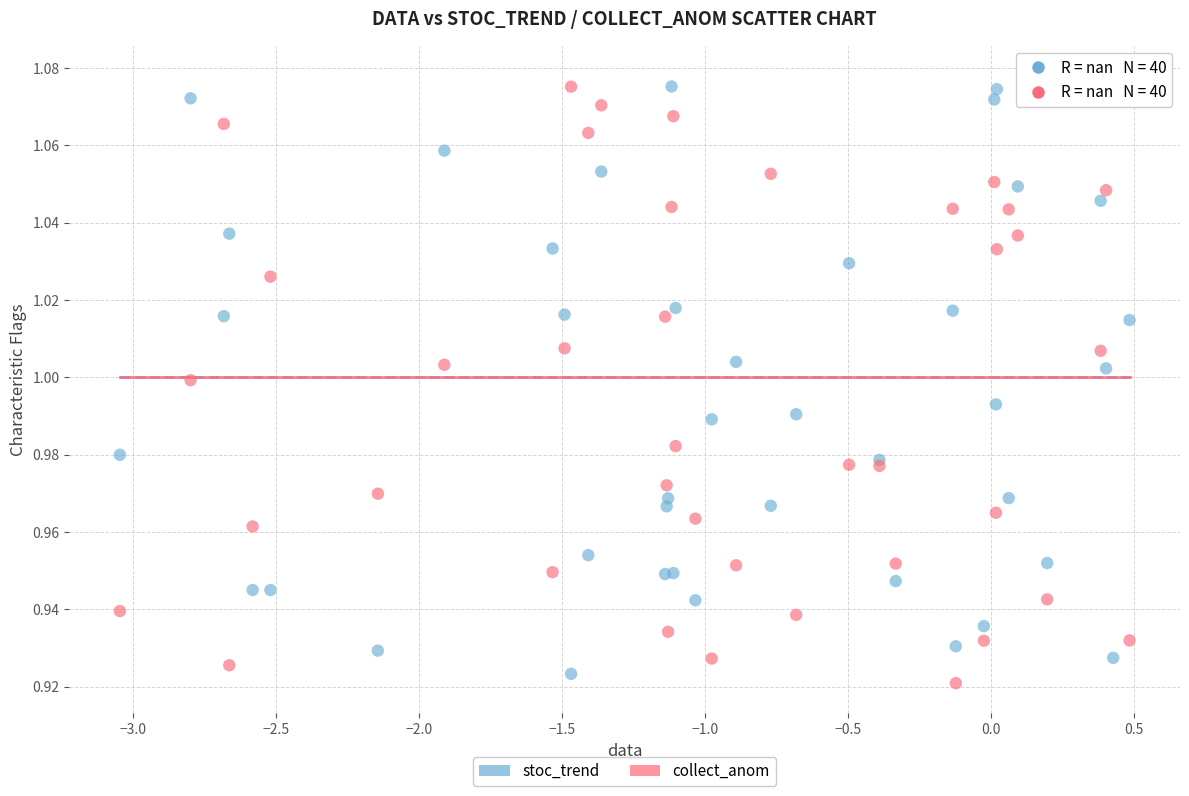

What are all the series names shown in the legend?

stoc_trend, collect_anom